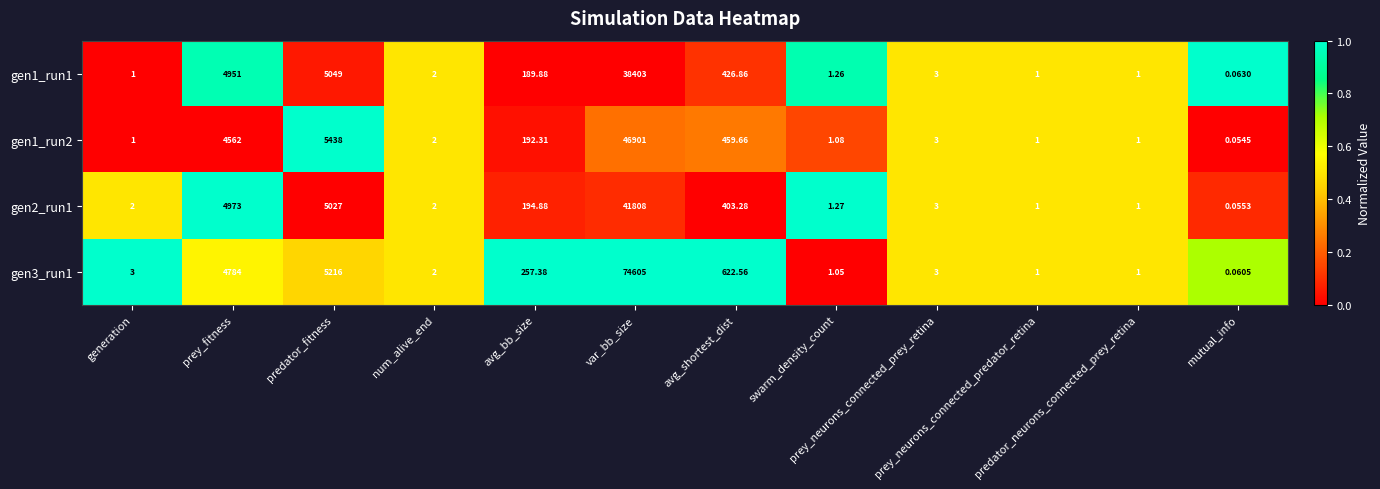

What is the maximum value shown in the chart?

74605.0